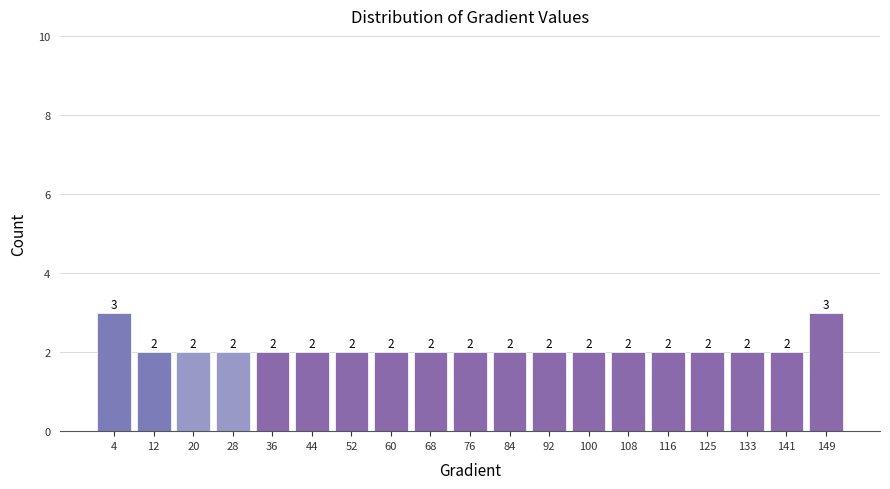

What is the height of the bar covering 48 to 56 on the x-axis? The bar edges are not printed on the chart, so give them approximately, as read against the axis.

2